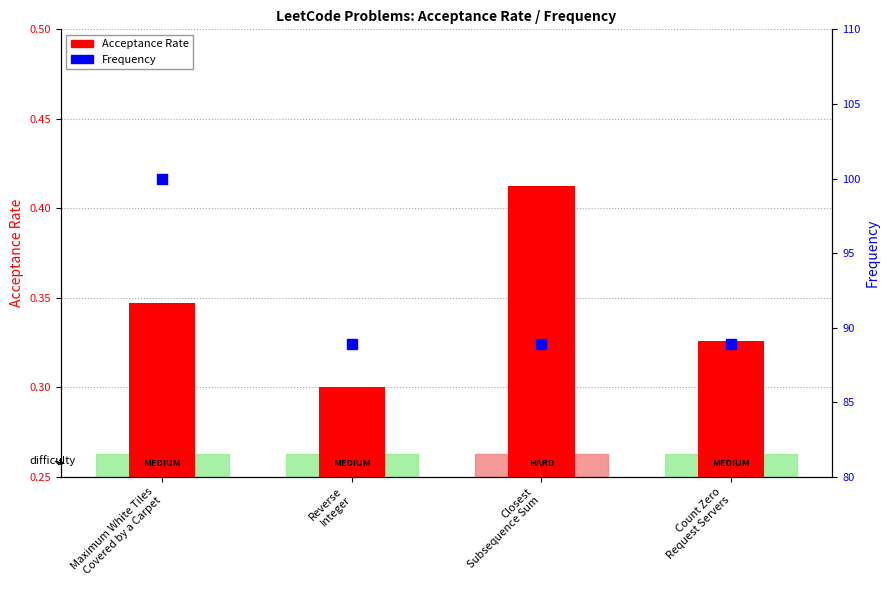

What are all the series names shown in the legend?

Acceptance Rate, Frequency